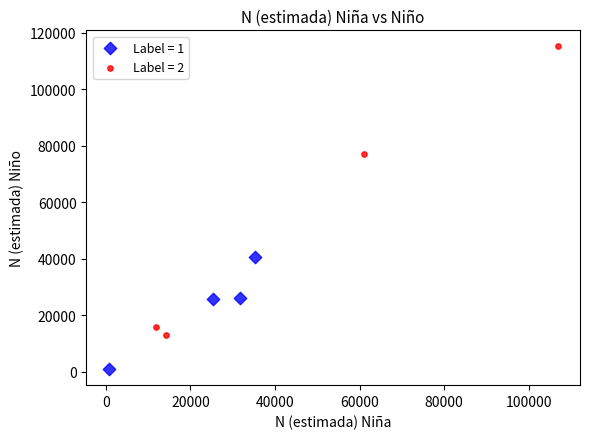

Which series contains the lowest Y value?

Label = 1